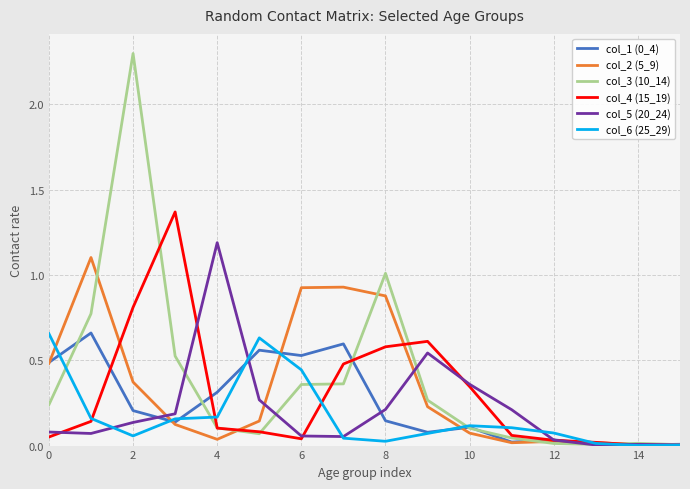

Is this an area chart (filled region under the line)?

No